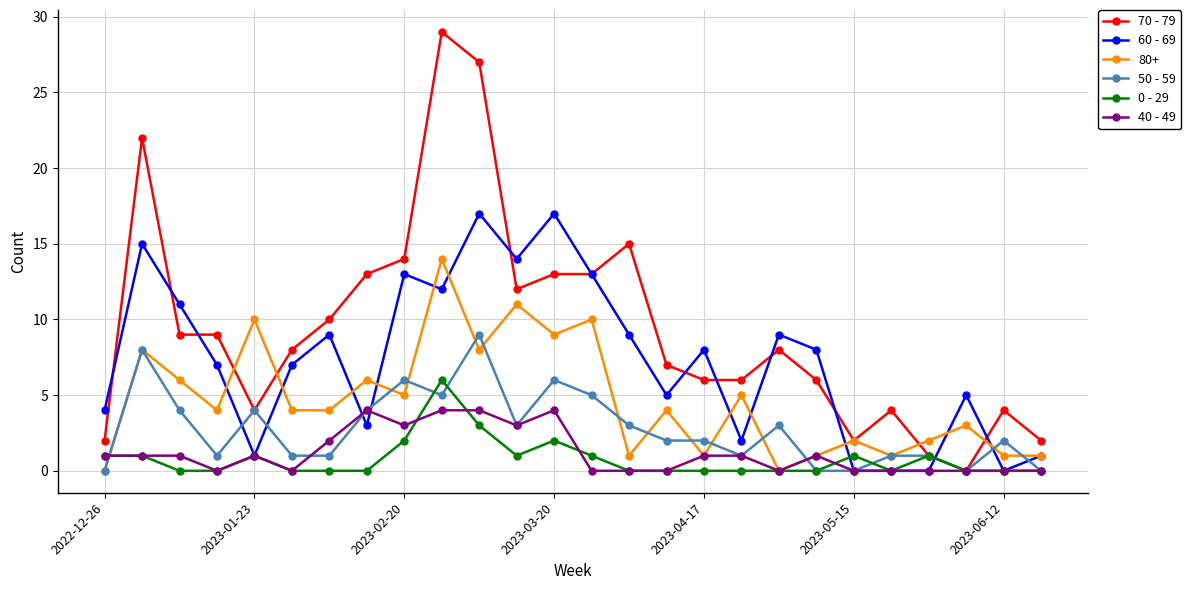

True or false: 70 - 79 has more than 1 points higher than both neighbors.

True